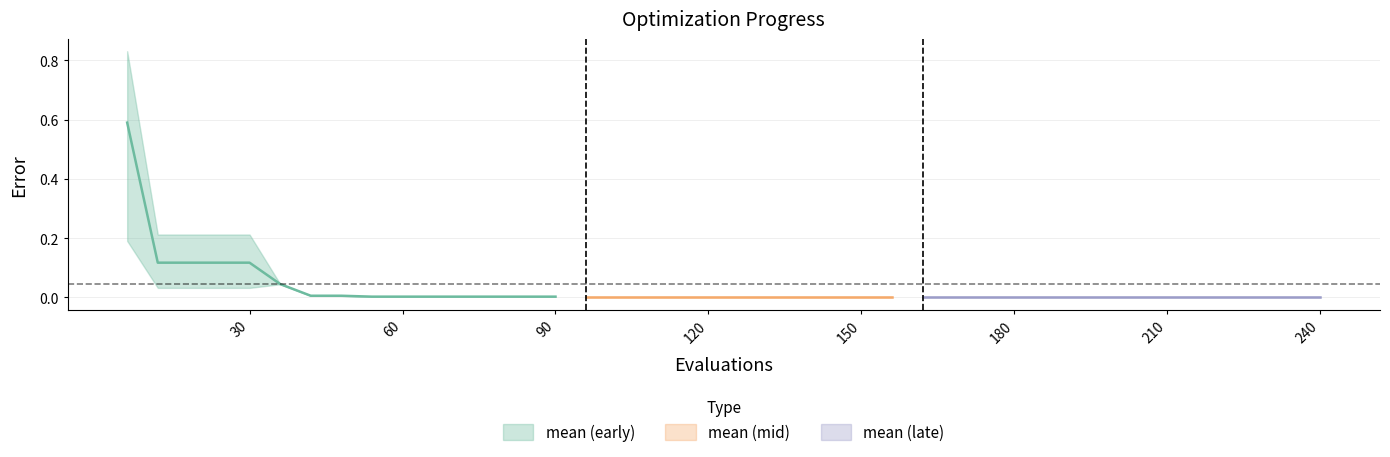

Which has a higher value, 26 or 23?

23